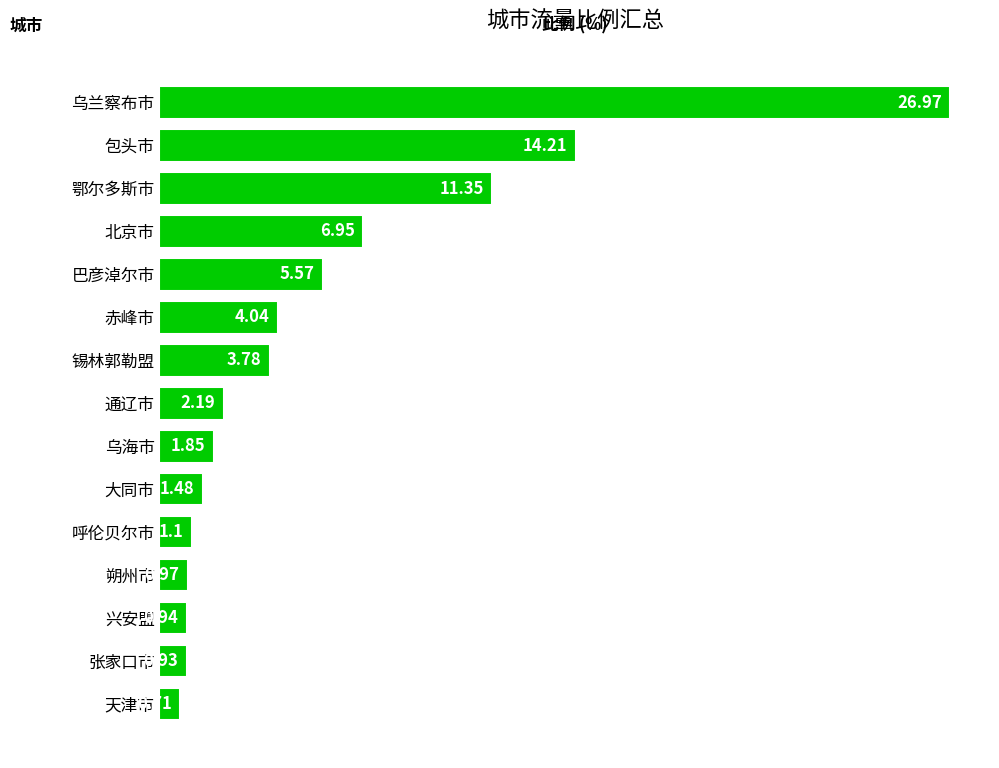

List the labels in order of value, largest first.

乌兰察布市, 包头市, 鄂尔多斯市, 北京市, 巴彦淖尔市, 赤峰市, 锡林郭勒盟, 通辽市, 乌海市, 大同市, 呼伦贝尔市, 朔州市, 兴安盟, 张家口市, 天津市